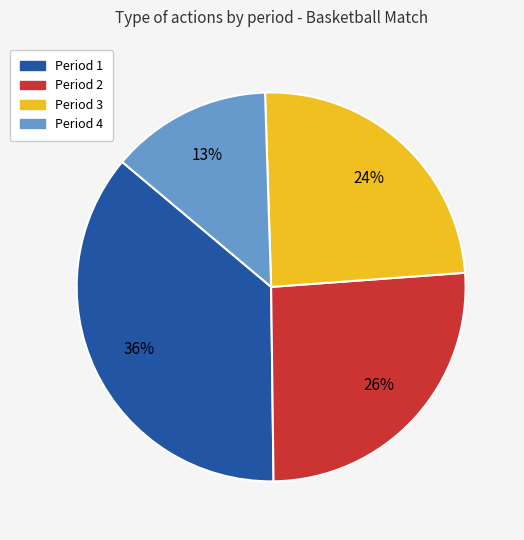

Rank the categories by value from lowest to highest.

Period 4, Period 3, Period 2, Period 1